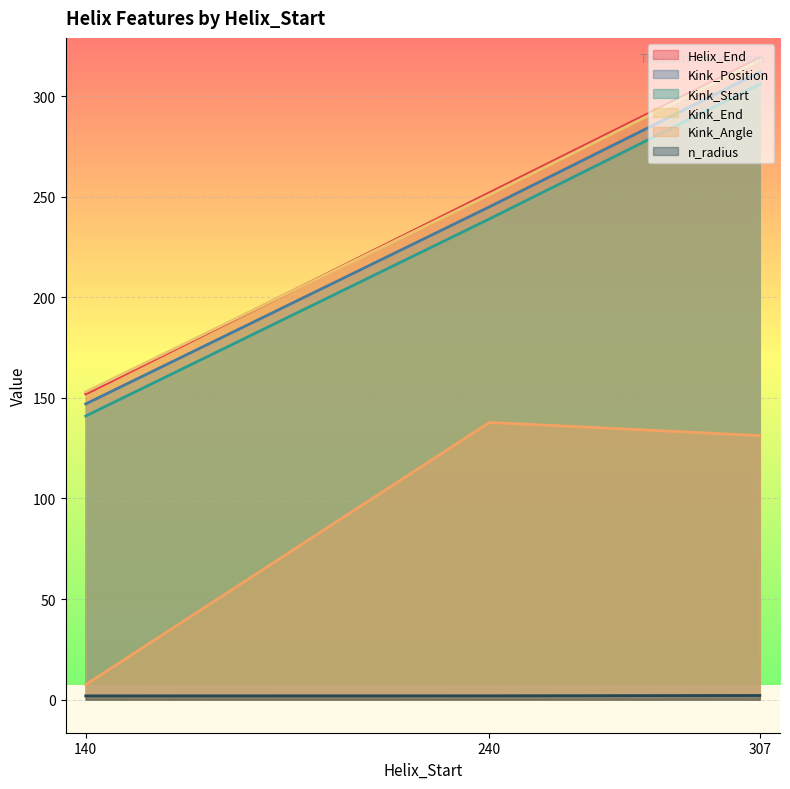

Which label corresponds to the largest value in the chart?

307